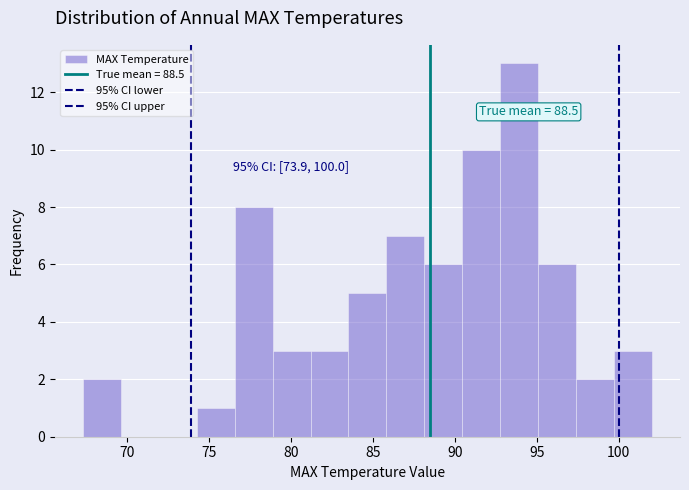

Over which range of the x-axis is the bar tallest?

92.5 to 95.0